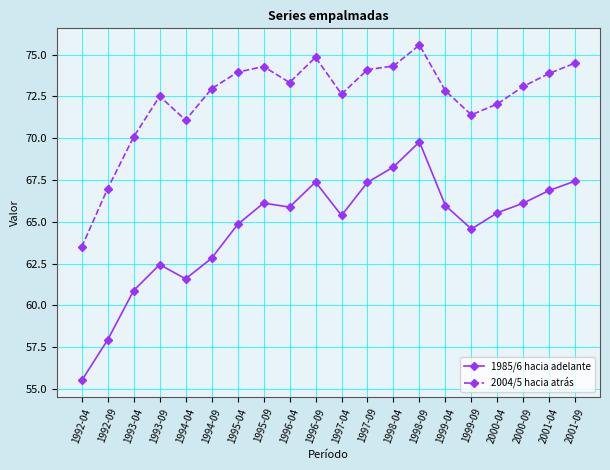

What is the minimum value for 2004/5 hacia atrás?

63.5